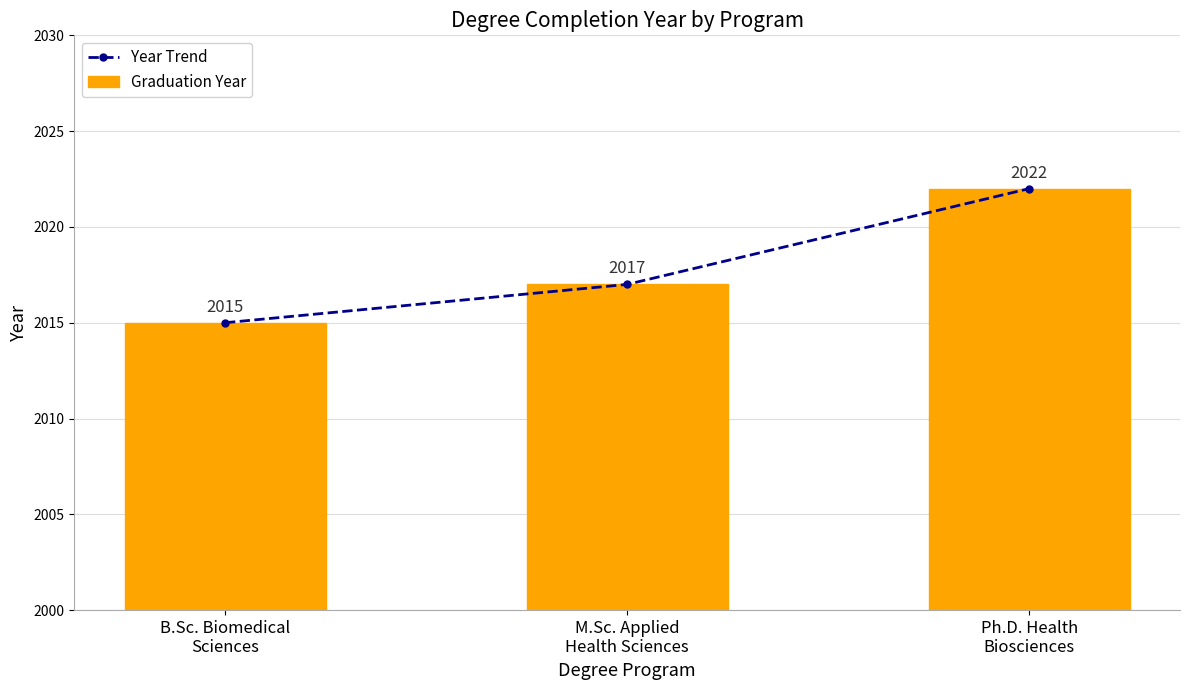

How many distinct data groups are displayed?

2